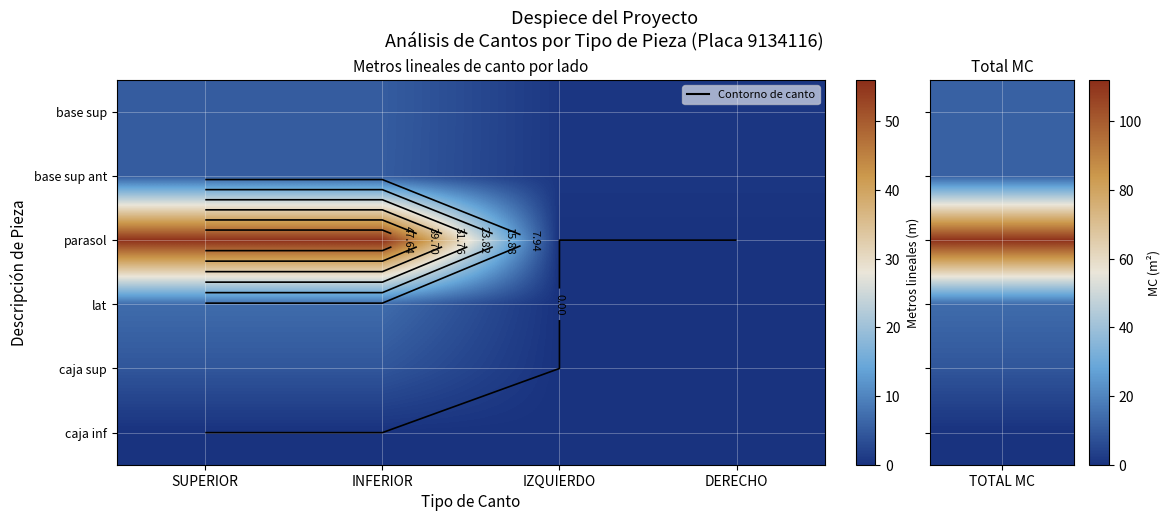

Between SUPERIOR and INFERIOR, which series saw the biggest shift?

base sup